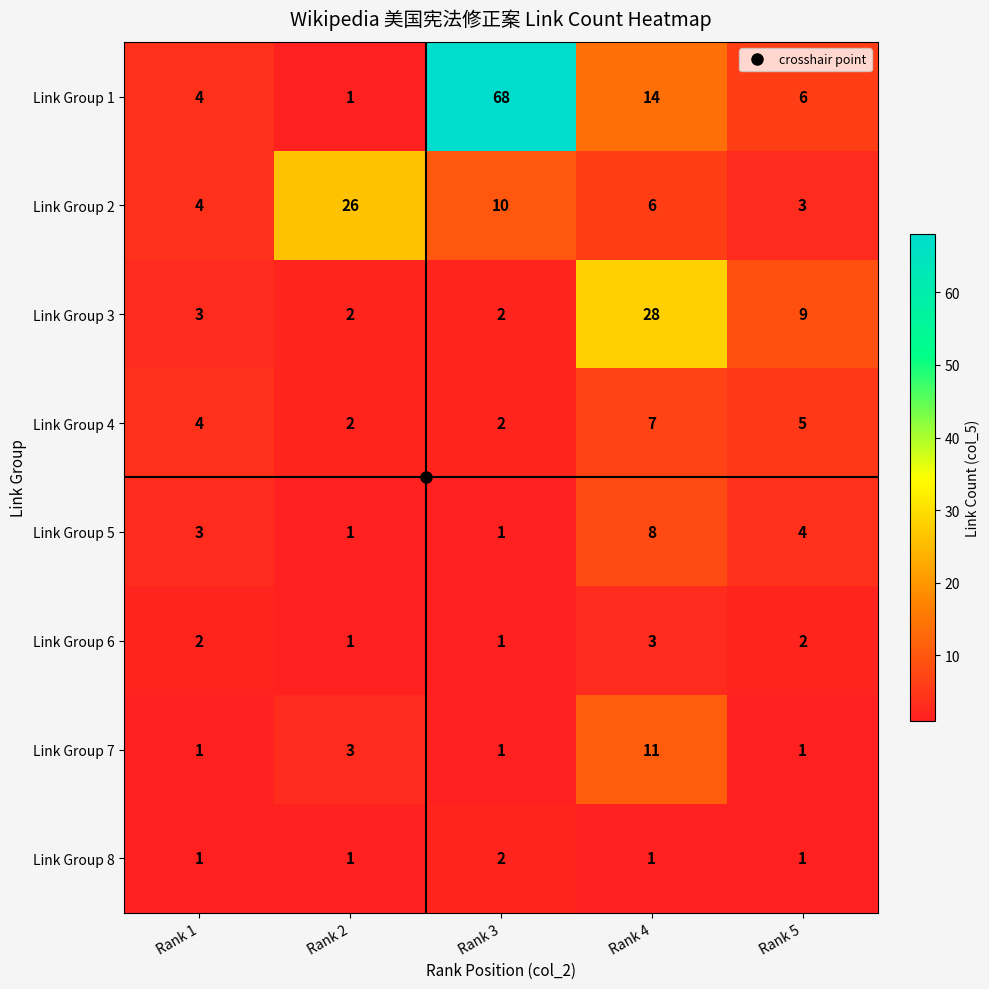

What is the minimum value shown in the chart?

1